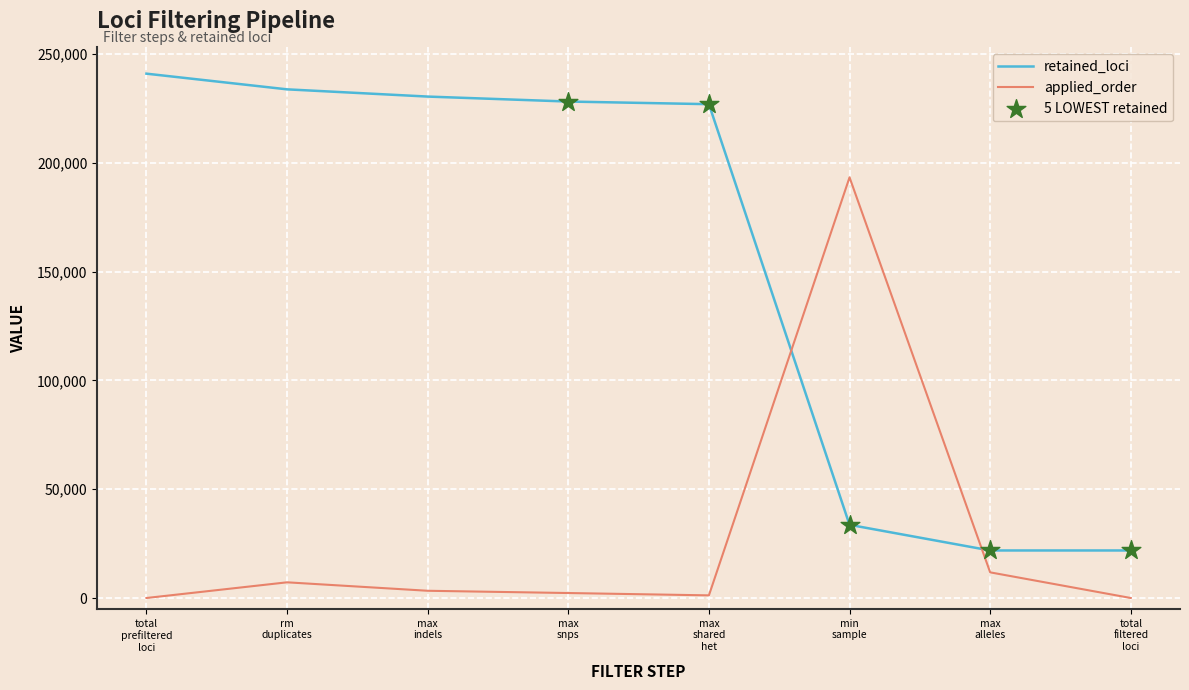

Which series has the largest total across all categories?

retained_loci